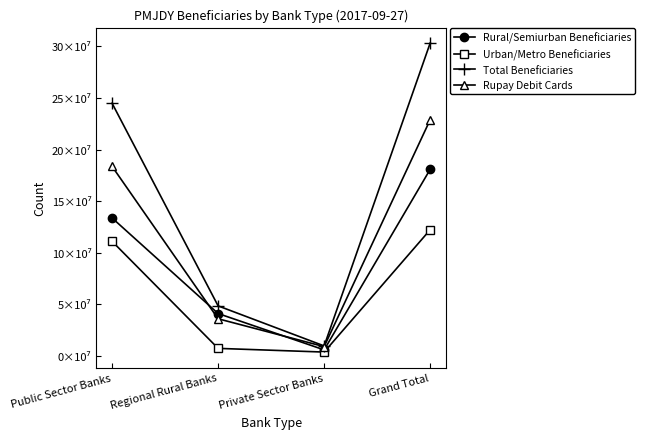

At which label is Rupay Debit Cards closest to 118952808?

Public Sector Banks